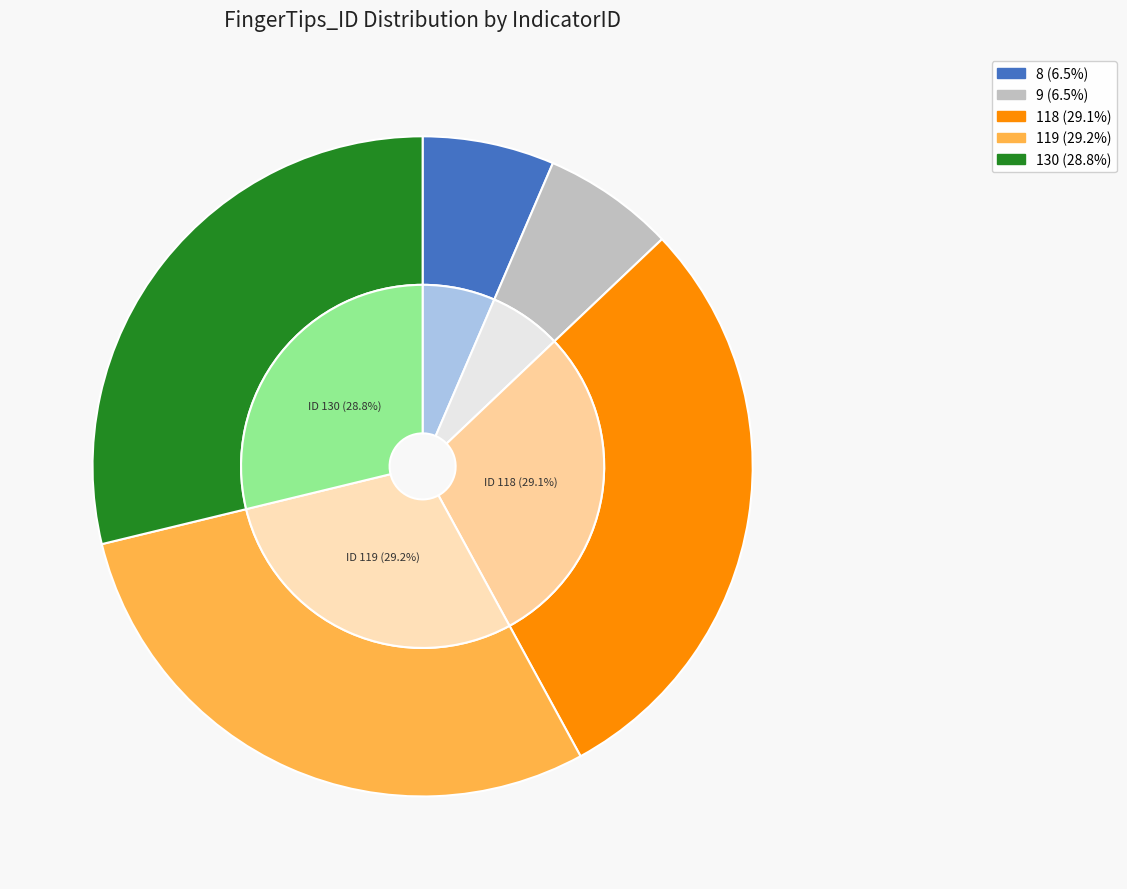

Count the number of slices in the pie.

5